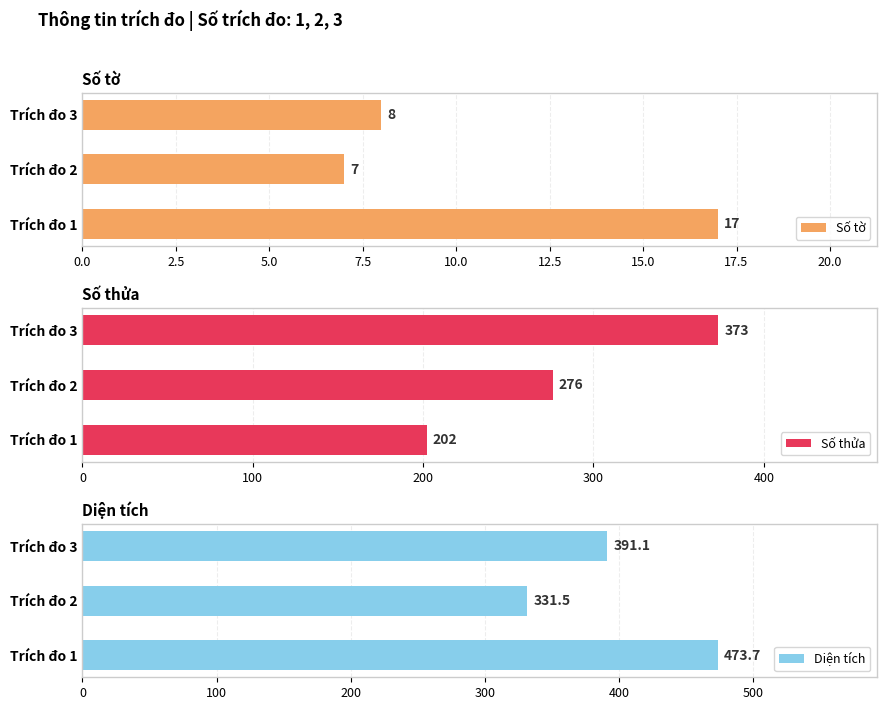

Read the Số tờ value at Trích đo 3, to the nearest 10.

10